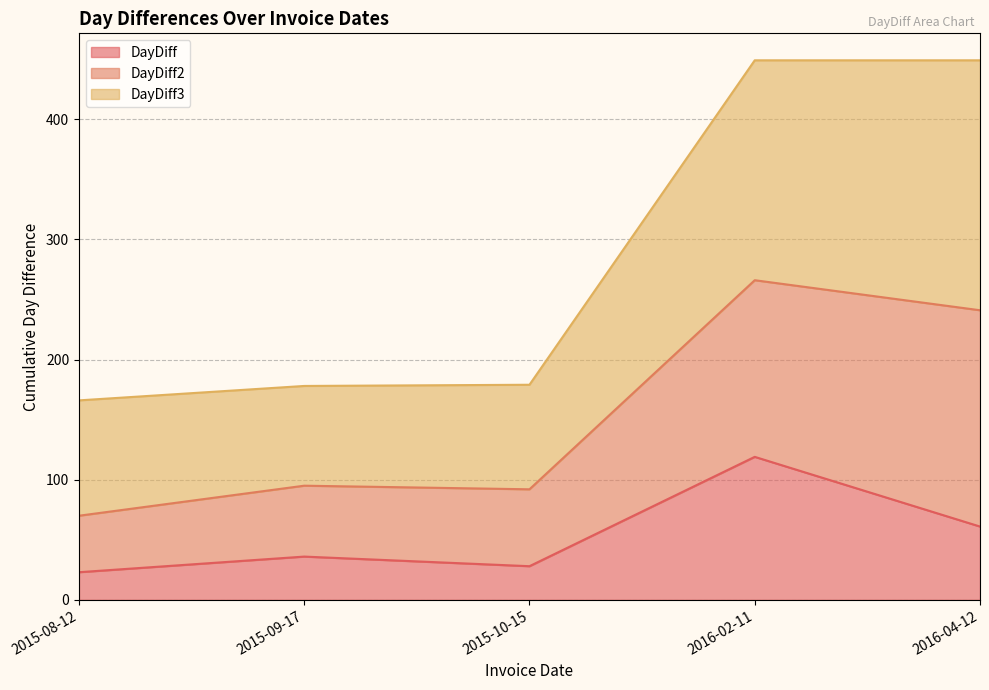

True or false: DayDiff3_line and DayDiff_line intersect in this chart.

False